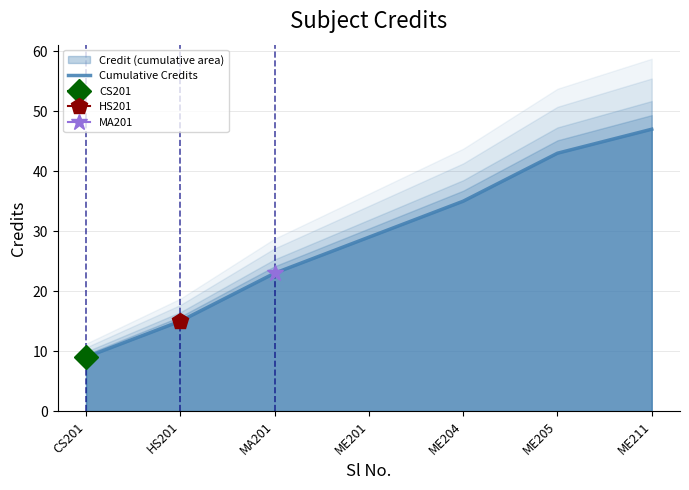

The chart shows a value of 35 at ME204. True or false?

True